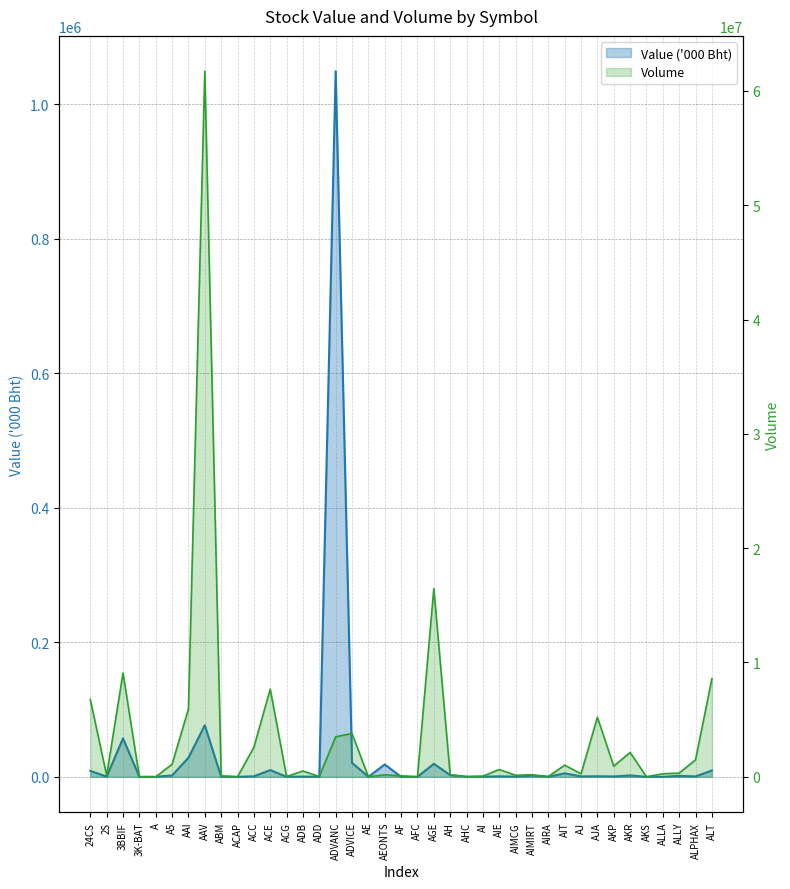

What is the label of the 30th point from the right?

ACAP